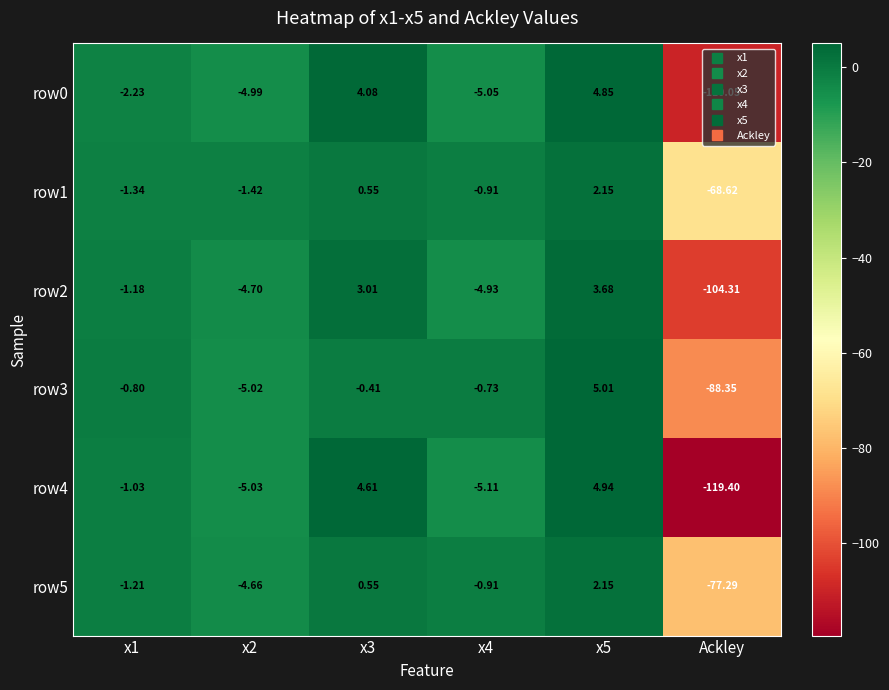

Is the value of row3 at Ackley greater than the value of row2 at x2?

No